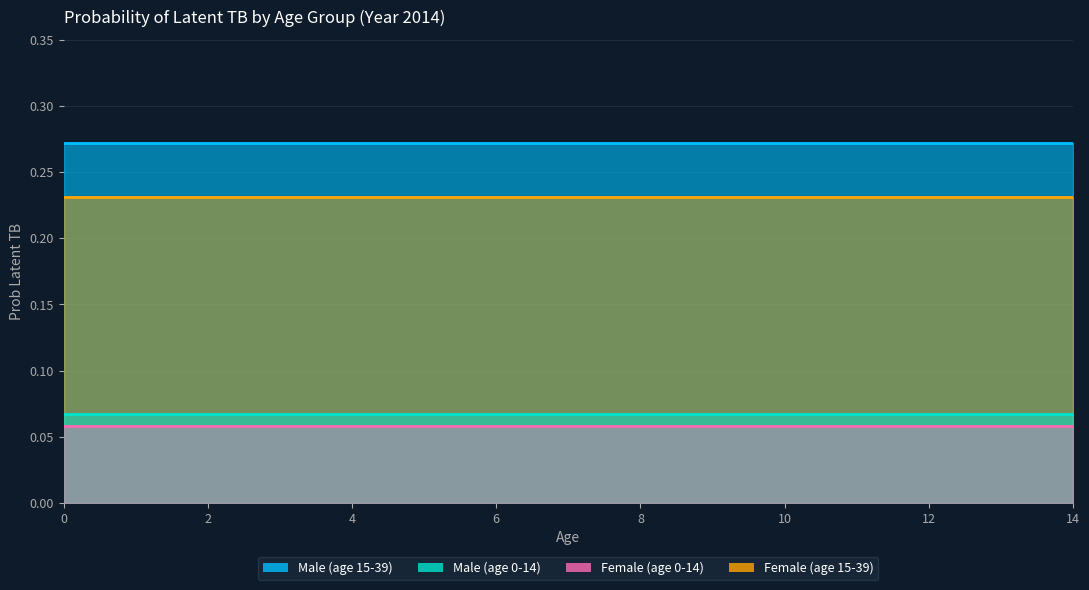

True or false: Female (age 0-14) and Female (age 15-39) intersect in this chart.

False